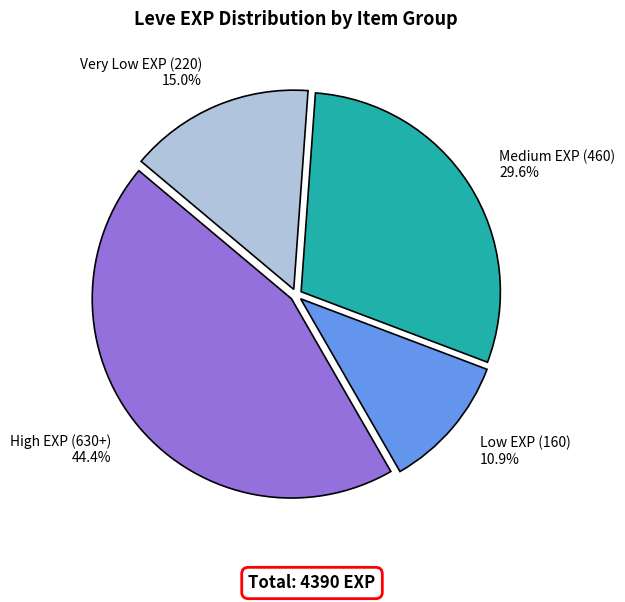

What portion of the pie excludes High EXP (630+)?

55.6%